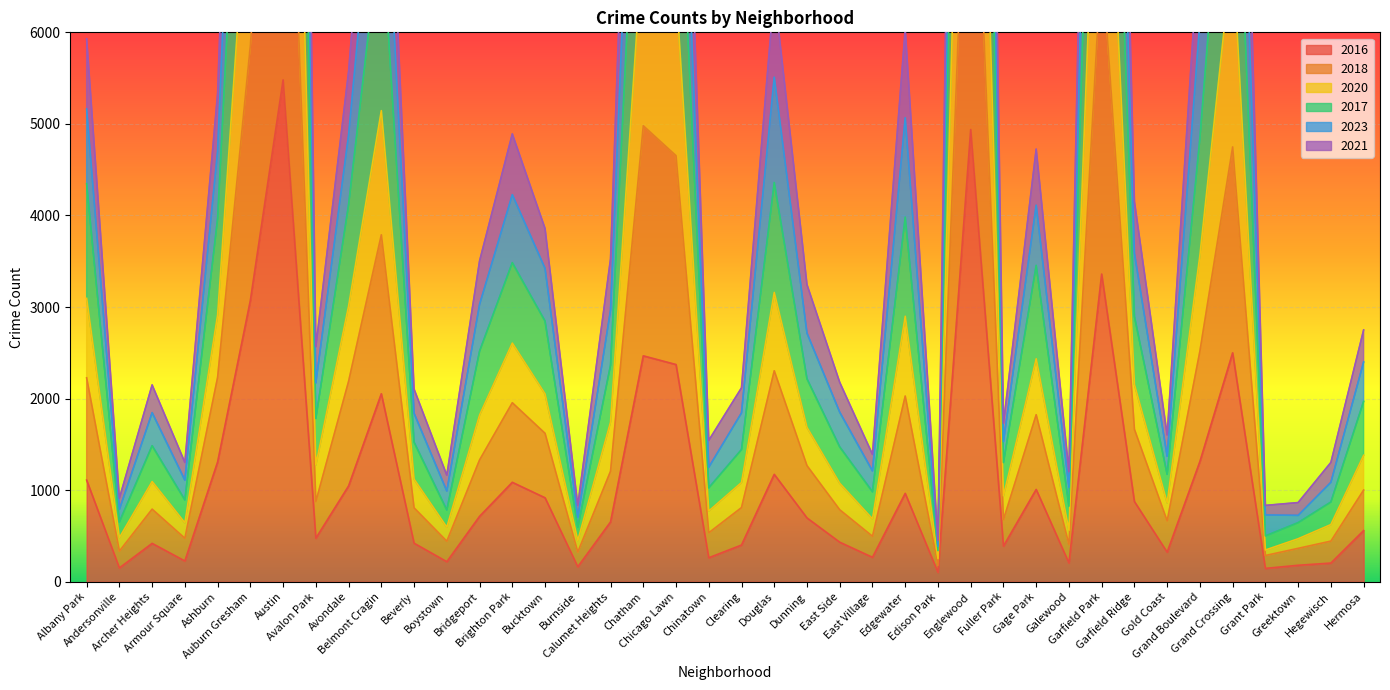

At which category does 2016 reach its first local peak?

Archer Heights